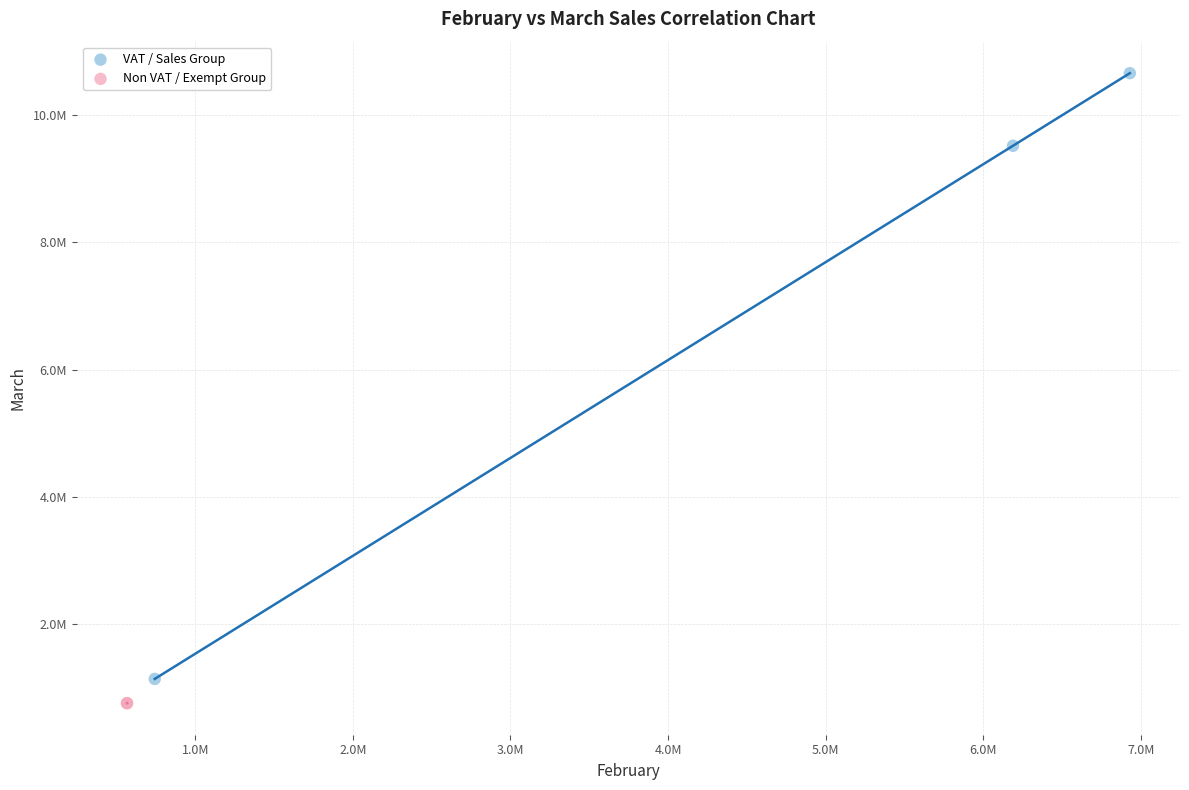

Which series has the widest spread of Y values?

VAT / Sales Group